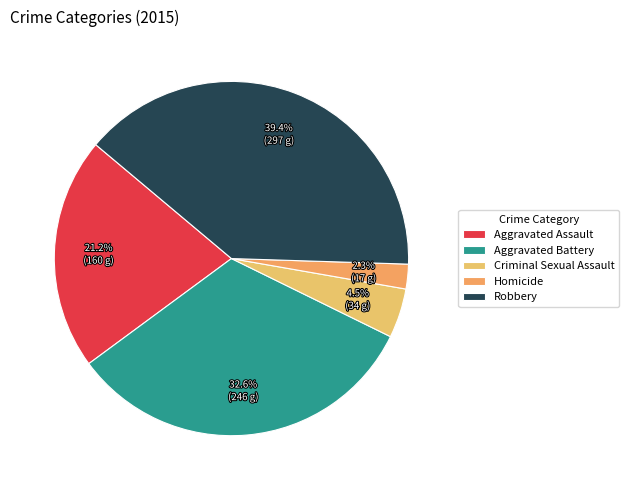

To the nearest percent, what is the combined percentage of Criminal Sexual Assault and Aggravated Battery?

37%